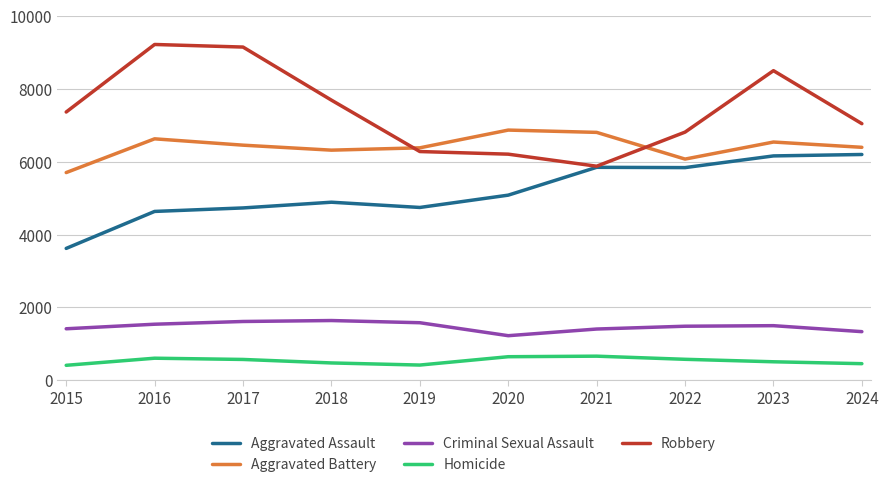

Is the value of Robbery at 2020 greater than the value of Aggravated Battery at 2024?

No